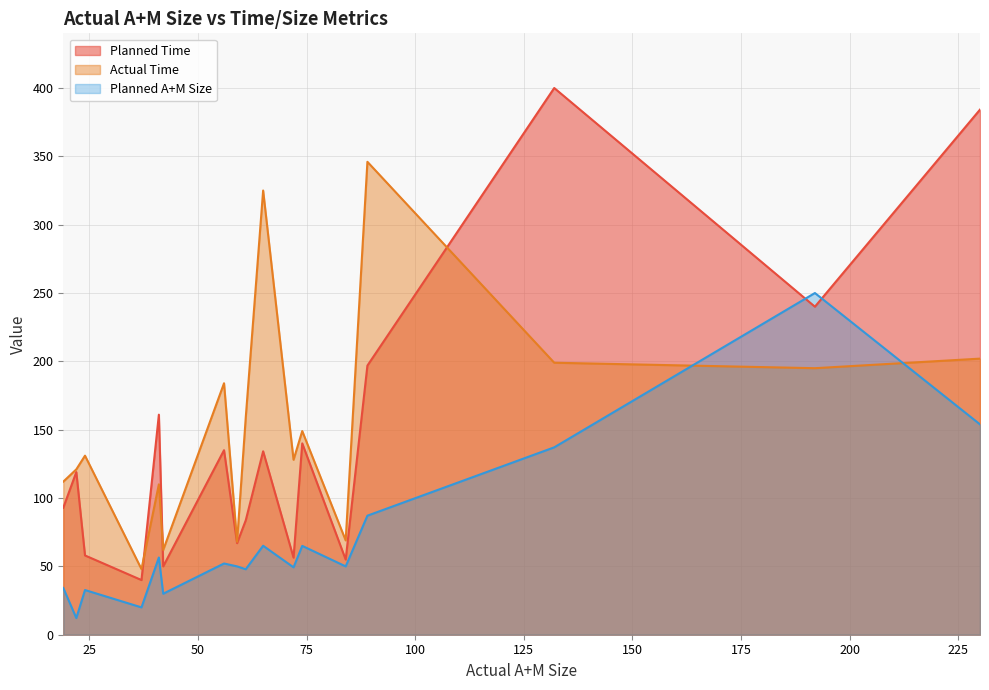

Which series has the largest range (max minus min)?

Planned Time